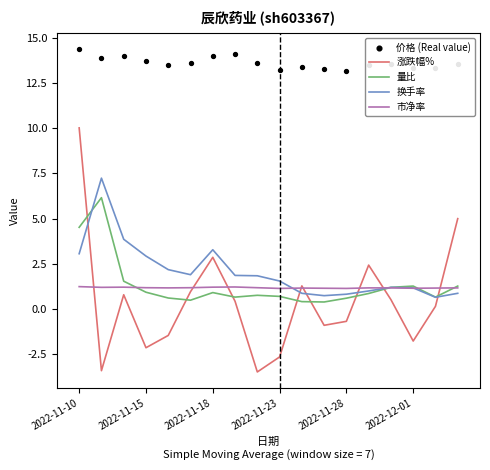

How many times do 量比 and 涨跌幅% cross each other?

8